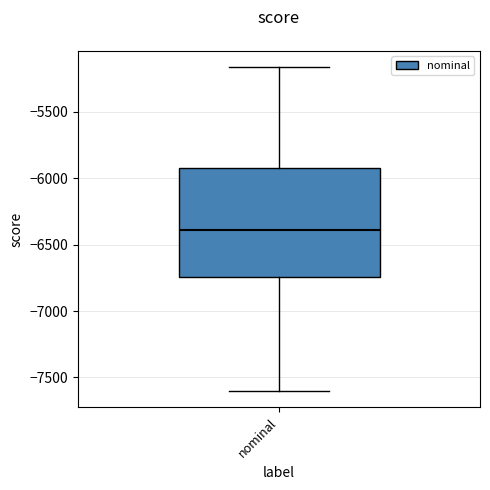

Transcribe this box plot: give where the median line is, the range the box spans, and where the two whiskers end, as read against the y-axis. The values are not printed on the chart, so give them approximately, as read against the axis.

median -6400, box -6750 to -5900, whiskers -7600 to -5150